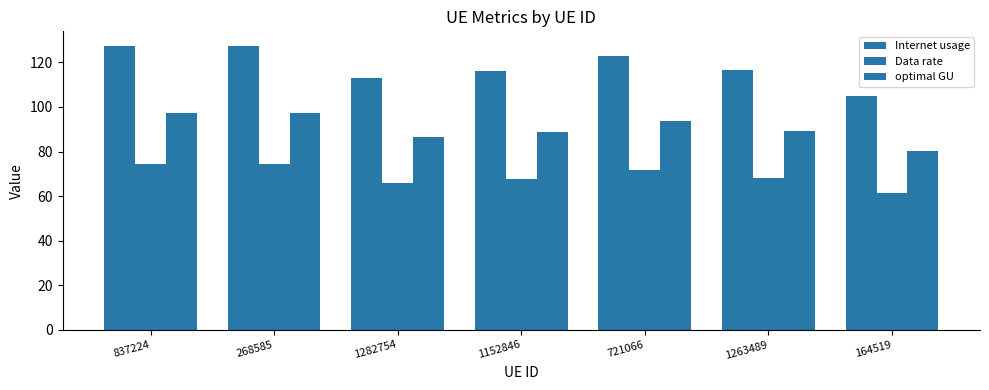

What is the smallest value displayed?

61.2